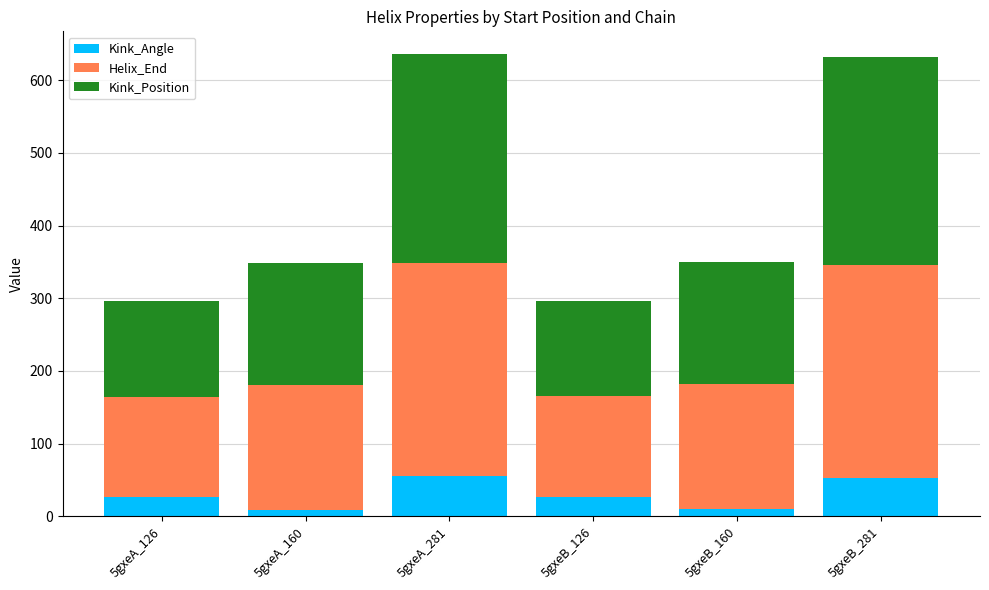

The Kink_Angle series shows 10.6 at 5gxeB_160. True or false?

True